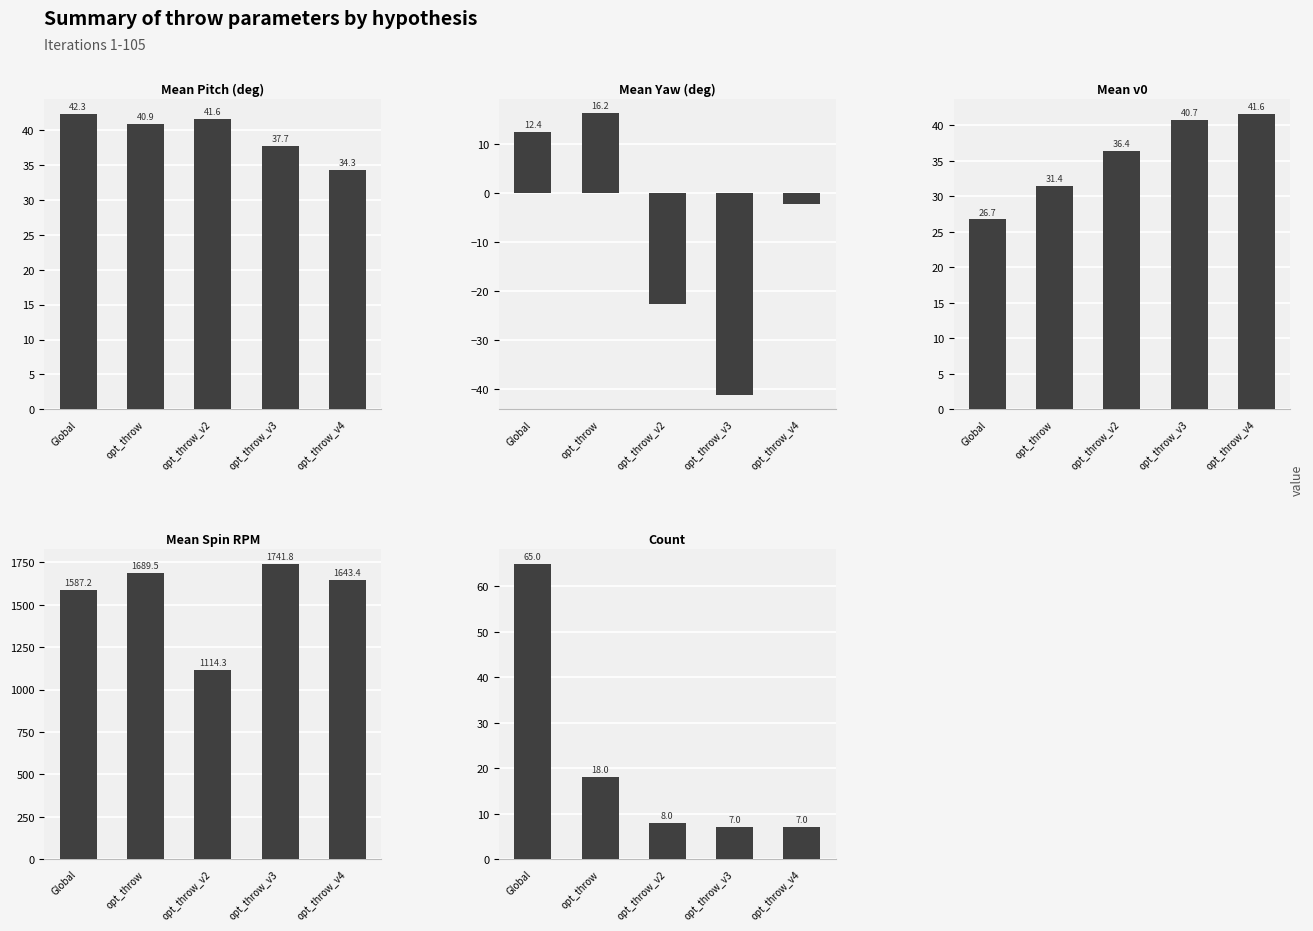

Which series has the widest spread of values?

Mean Spin RPM